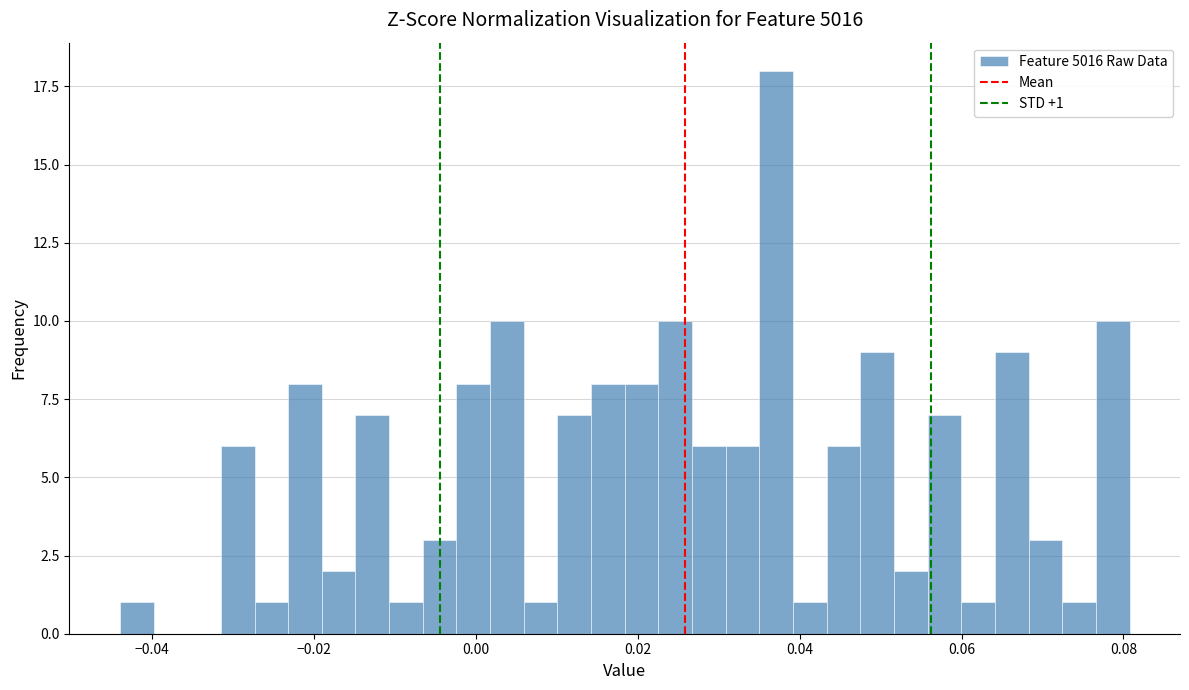

Around what value on the x-axis is the tallest bar? Give the approximate position of its centre, as read against the axis.

0.038